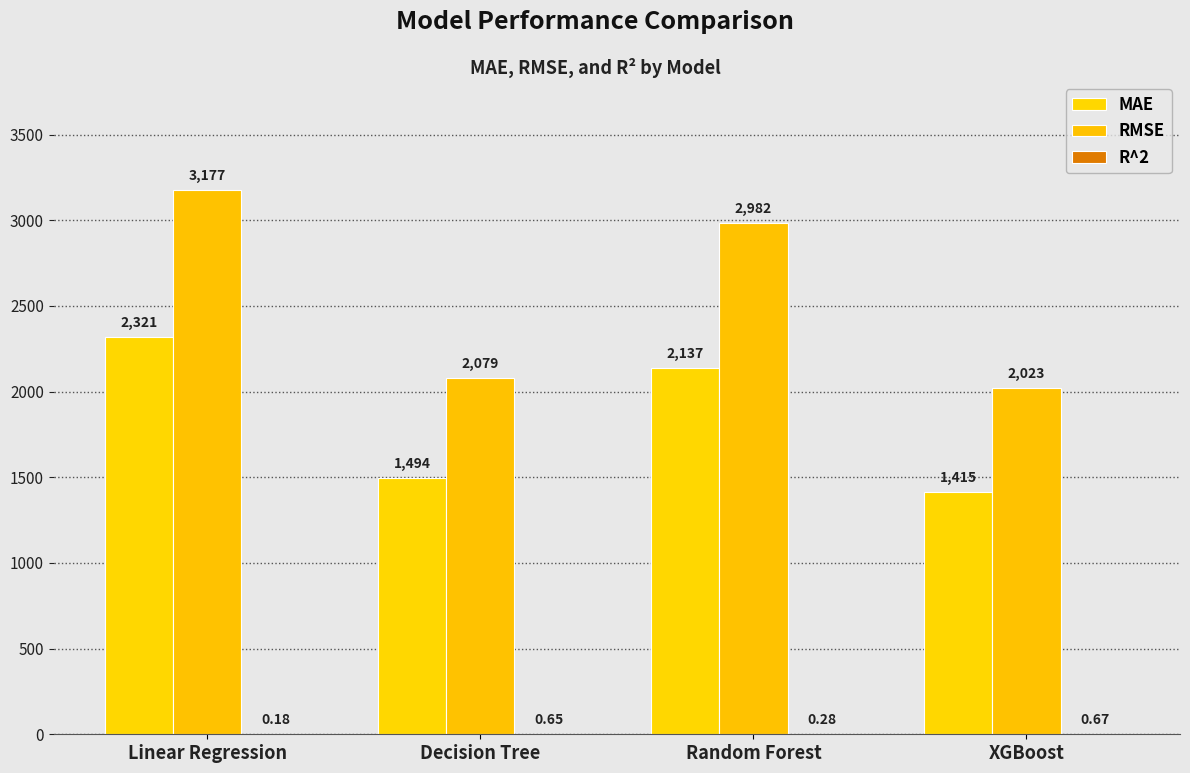

How many groups of bars are there?

4